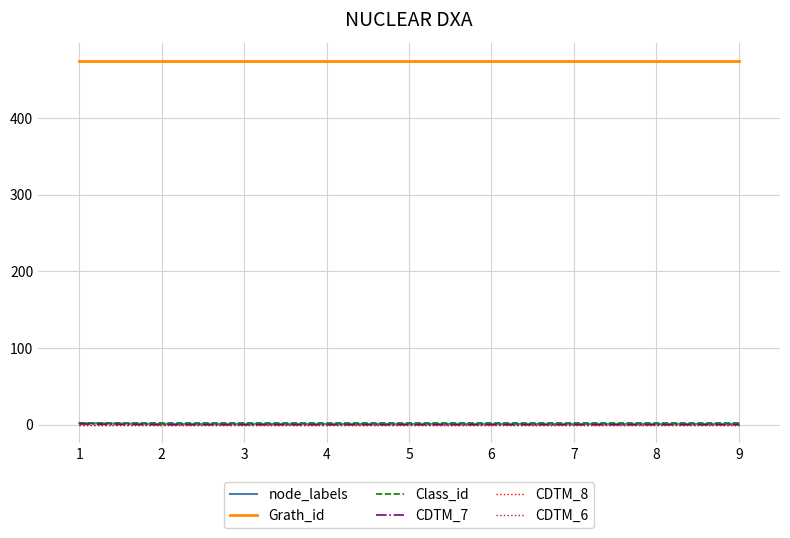

Is this an area chart (filled region under the line)?

No